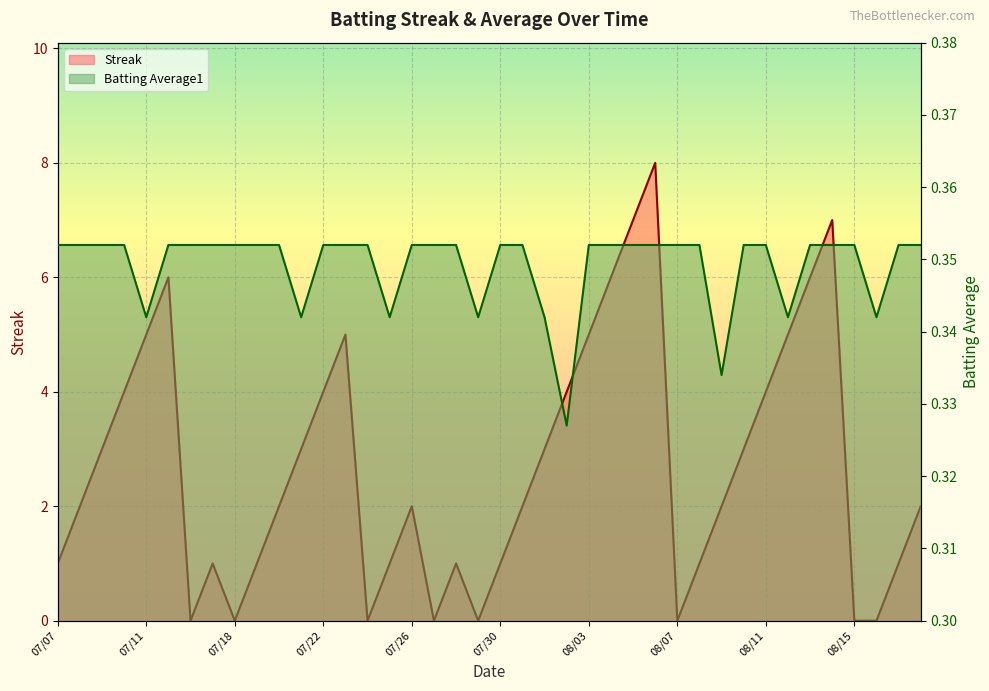

Reading left to right, what are all the values shown in this chart?

Streak: 1.0	2.0	3.0	4.0	5.0	6.0	0.0	1.0	0.0	1.0	2.0	3.0	4.0	5.0	0.0	1.0	2.0	0.0	1.0	0.0	1.0	2.0	3.0	4.0	5.0	6.0	7.0	8.0	0.0	1.0	2.0	3.0	4.0	5.0	6.0	7.0	0.0	0.0	1.0	2.0
Batting Average1: 0.4	0.4	0.4	0.4	0.3	0.4	0.4	0.4	0.4	0.4	0.4	0.3	0.4	0.4	0.4	0.3	0.4	0.4	0.4	0.3	0.4	0.4	0.3	0.3	0.4	0.4	0.4	0.4	0.4	0.4	0.3	0.4	0.4	0.3	0.4	0.4	0.4	0.3	0.4	0.4